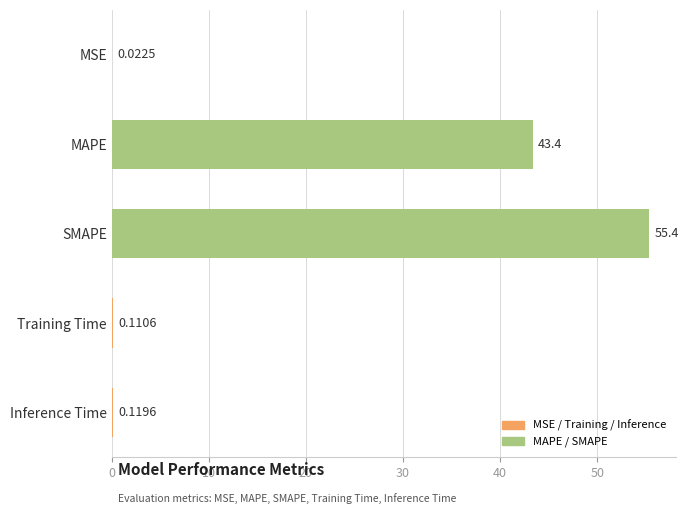

What is the sum of all values?

99.0